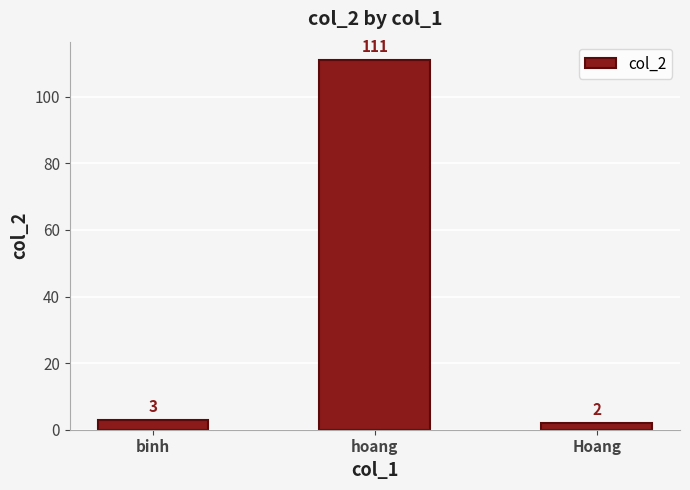

Reading left to right, transcribe all the data shown in this chart.

binh=3	hoang=111	Hoang=2